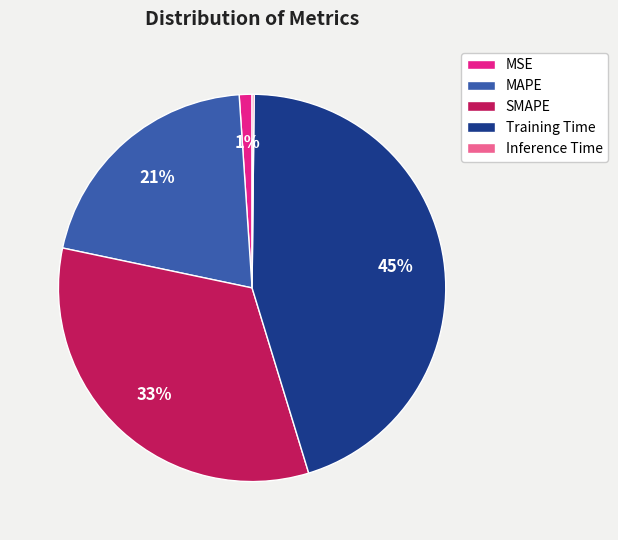

Is there any slice that represents more than half of the pie?

No